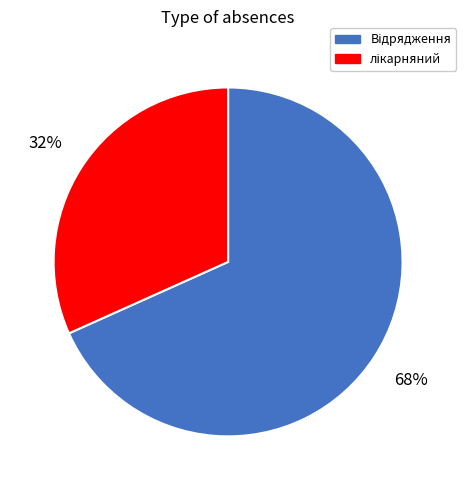

Does any single category account for the majority?

Yes